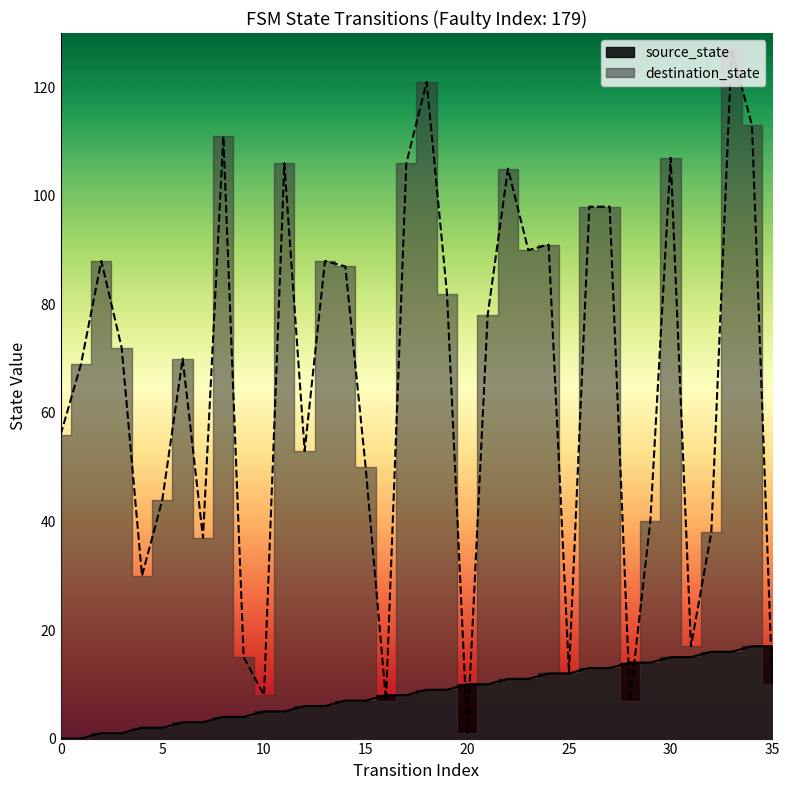

How many lines are shown in the chart?

2